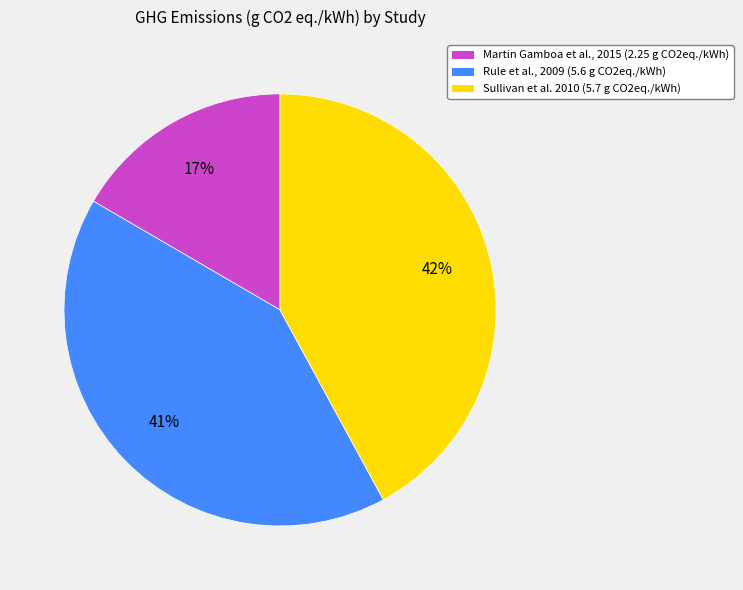

To the nearest percent, what portion does Martin Gamboa et al., 2015 represent?

17%